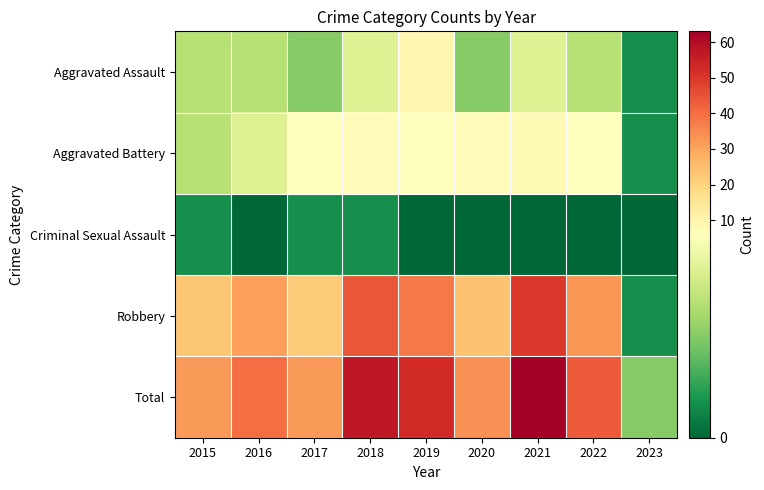

What is the spread (max minus min) of values at 2015?

31